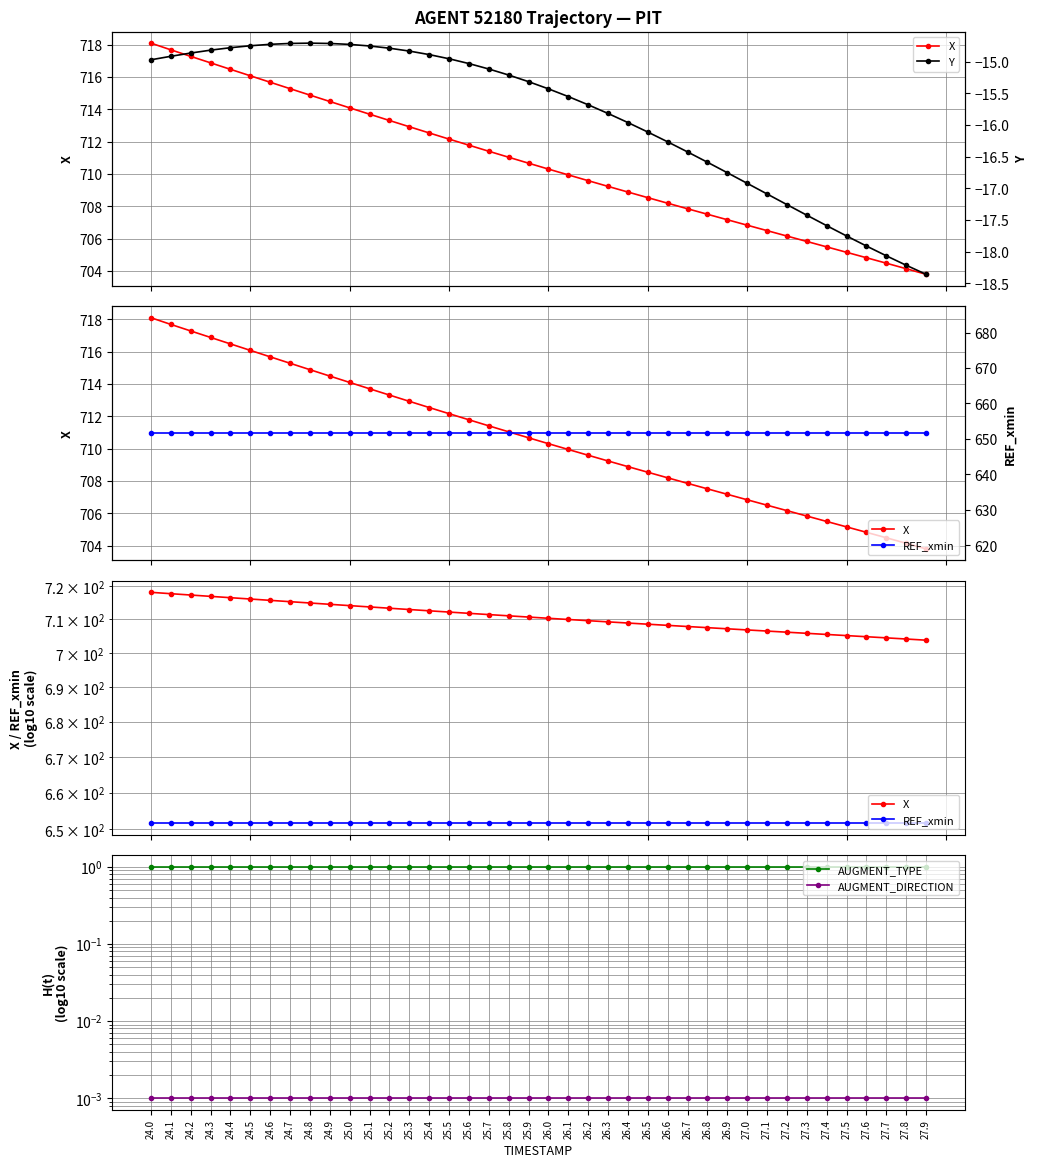

What is the value of the Y point at the 3rd from the left?

-14.9